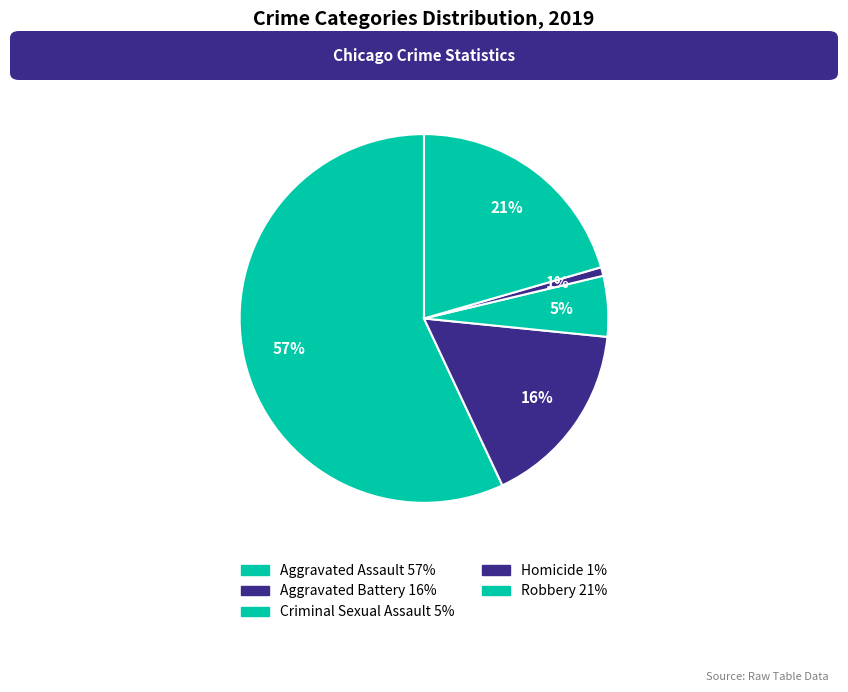

Which has a higher value, Criminal Sexual Assault or Robbery?

Robbery